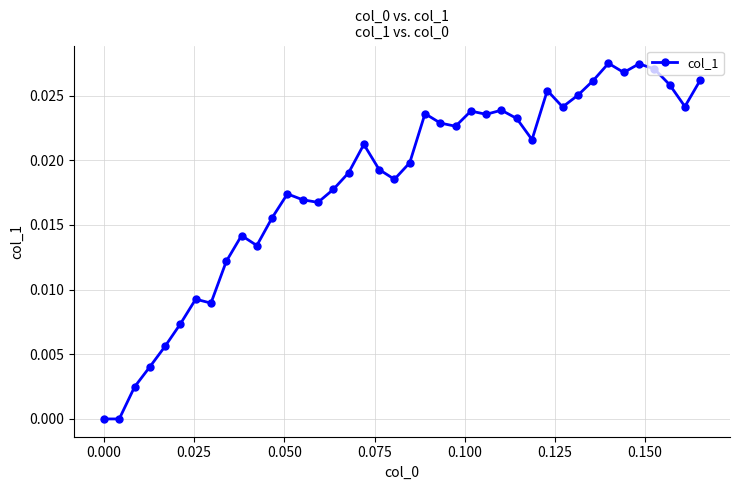

True or false: the data has more than 0 interior local peaks.

True